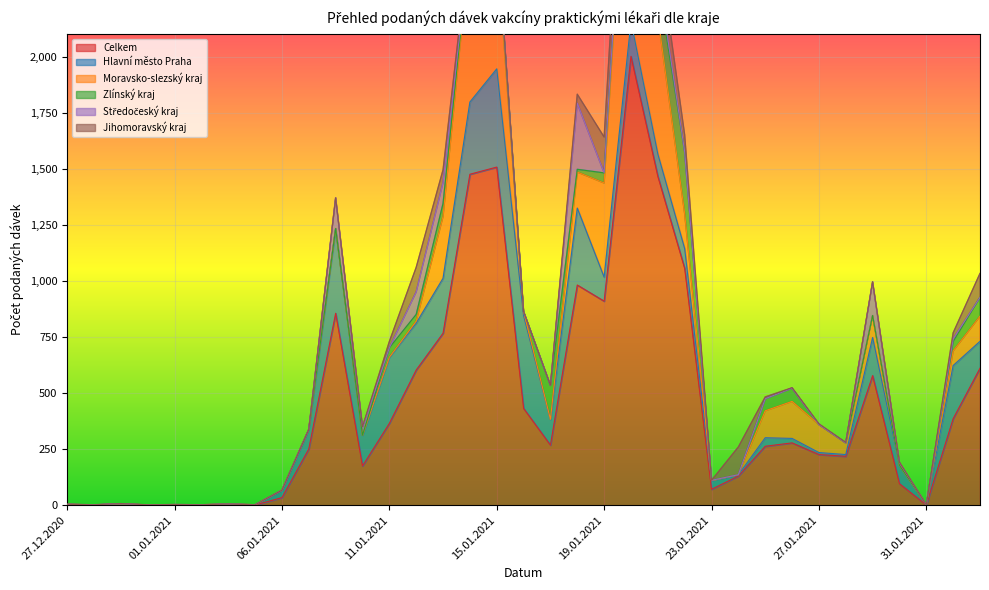

What position from the left is 27.12.2020?

1